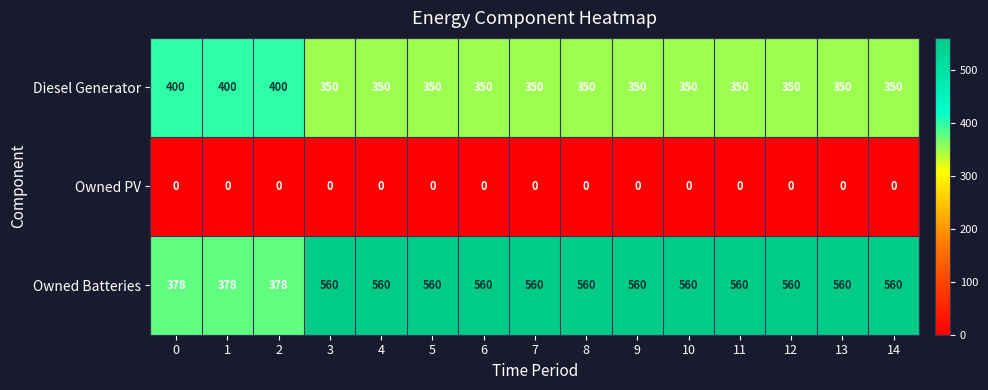

Which series has the largest range (max minus min)?

Owned Batteries